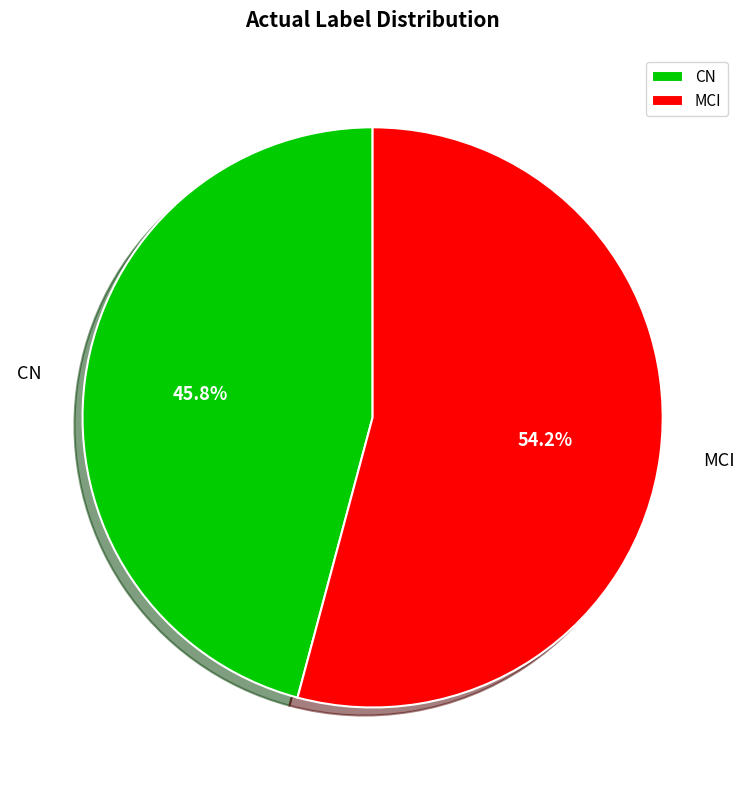

Which category accounts for the majority?

MCI